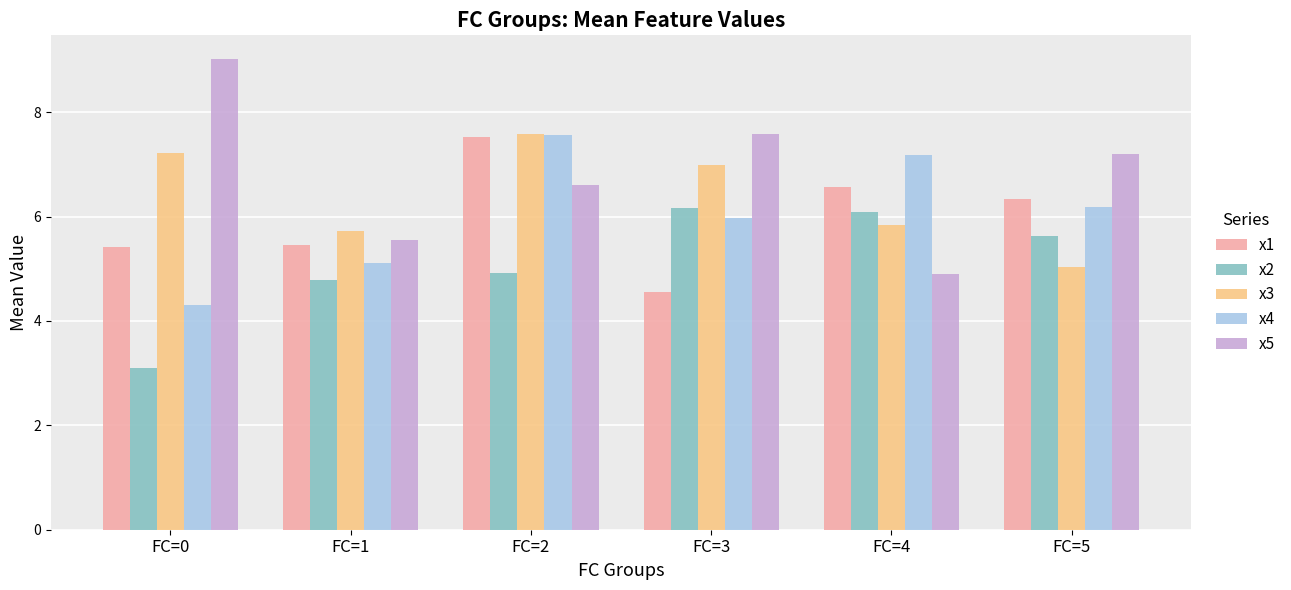

The x3 series shows 4.2 at FC=0. True or false?

False